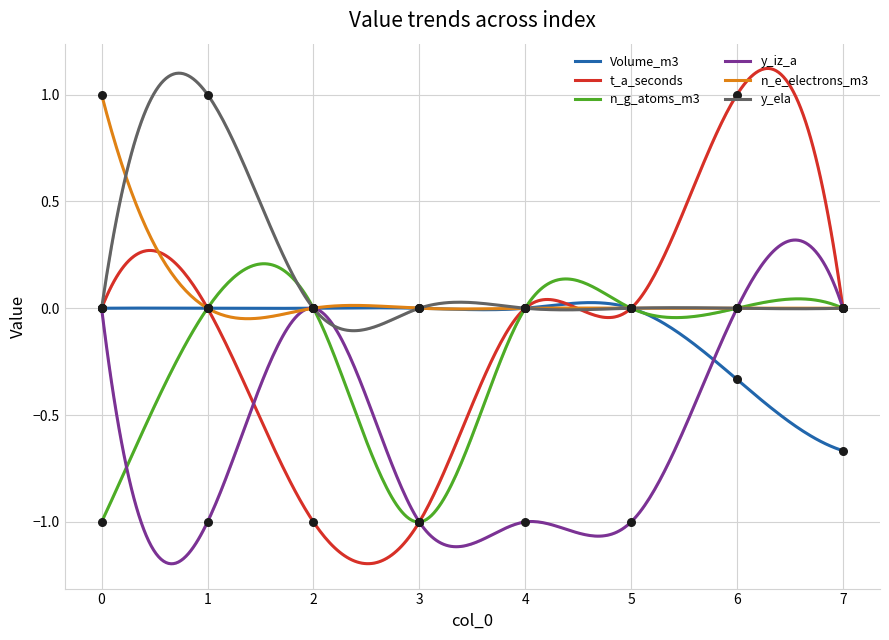

Which series has the largest total across all categories?

n_e_electrons_m3